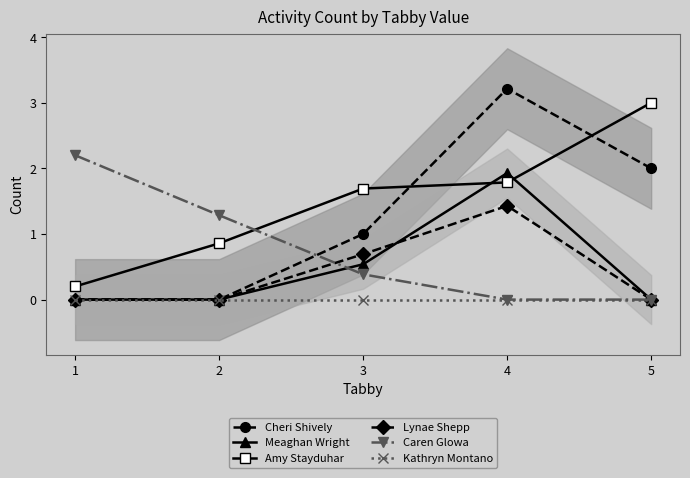

What is the greatest value displayed?

3.2